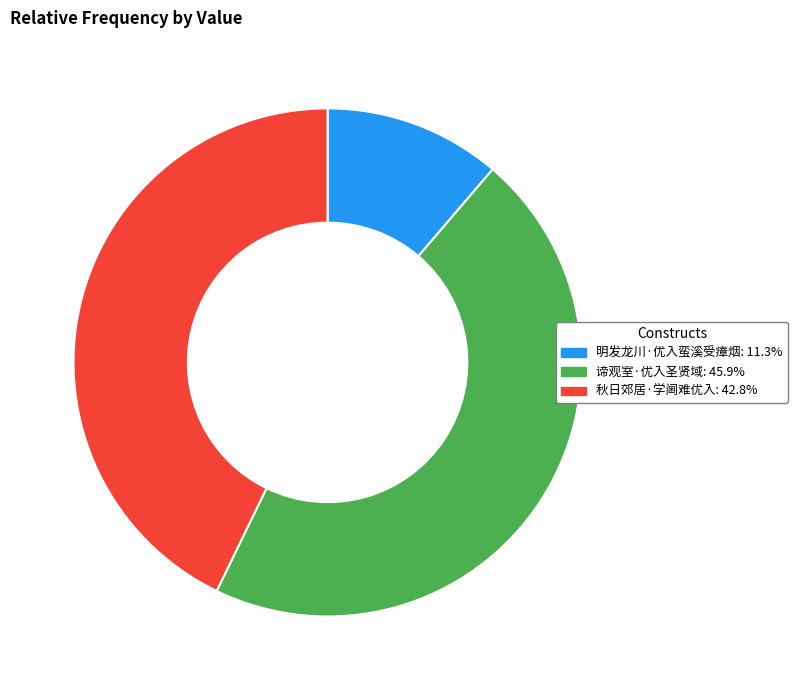

Is there a majority slice in this chart?

No